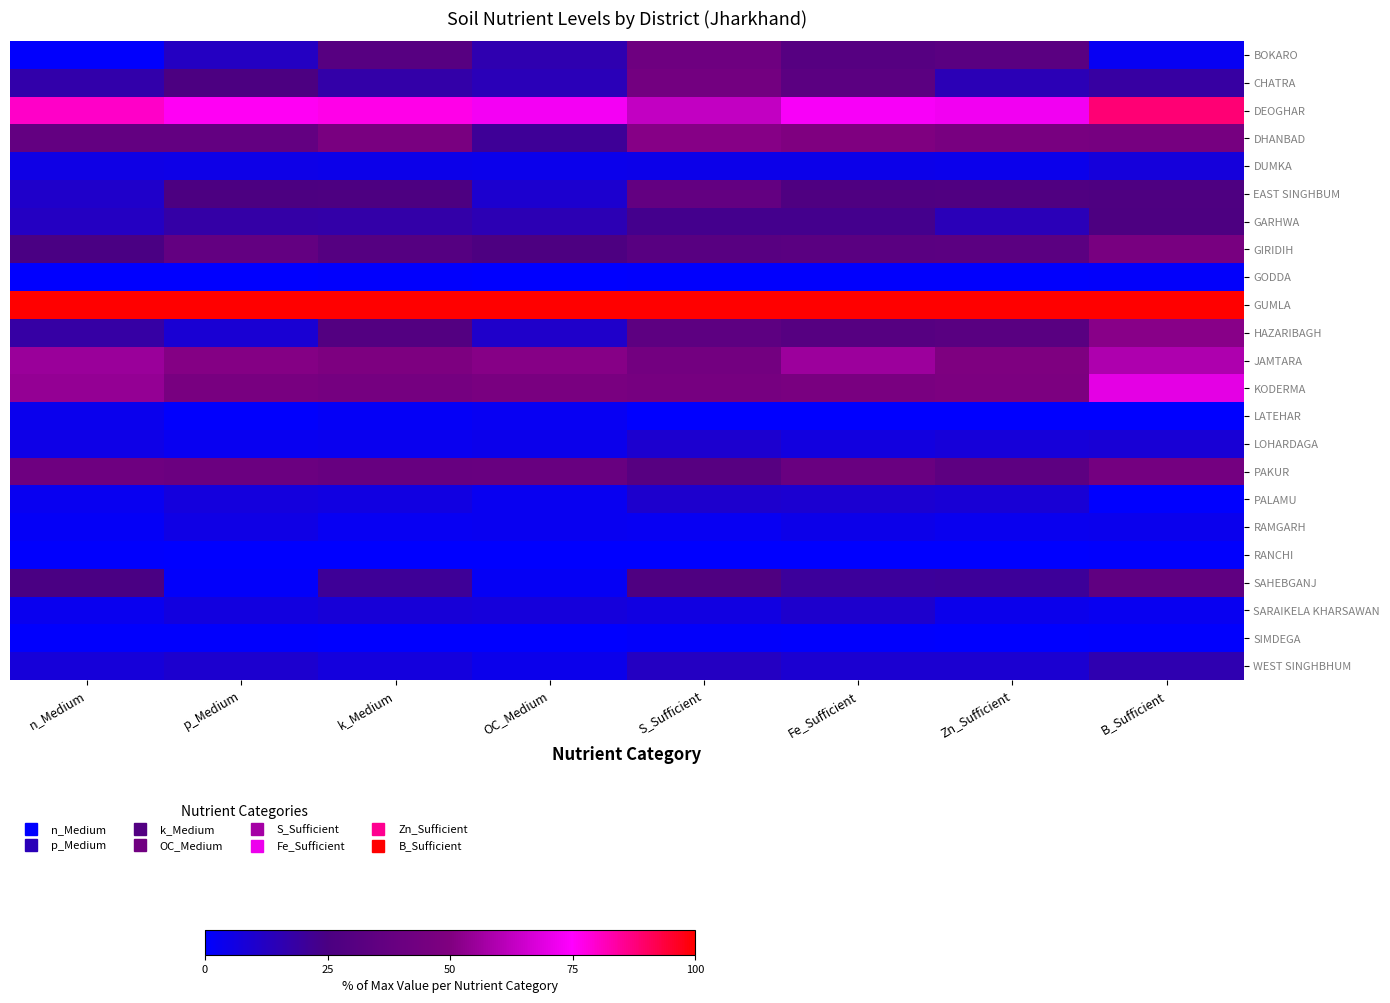

Rank the series at OC_Medium from lowest to highest value.

RANCHI, GODDA, SIMDEGA, SAHEBGANJ, LATEHAR, RAMGARH, PALAMU, DUMKA, LOHARDAGA, WEST SINGHBHUM, SARAIKELA KHARSAWAN, EAST SINGHBUM, HAZARIBAGH, CHATRA, GARHWA, BOKARO, DHANBAD, GIRIDIH, PAKUR, KODERMA, JAMTARA, DEOGHAR, GUMLA